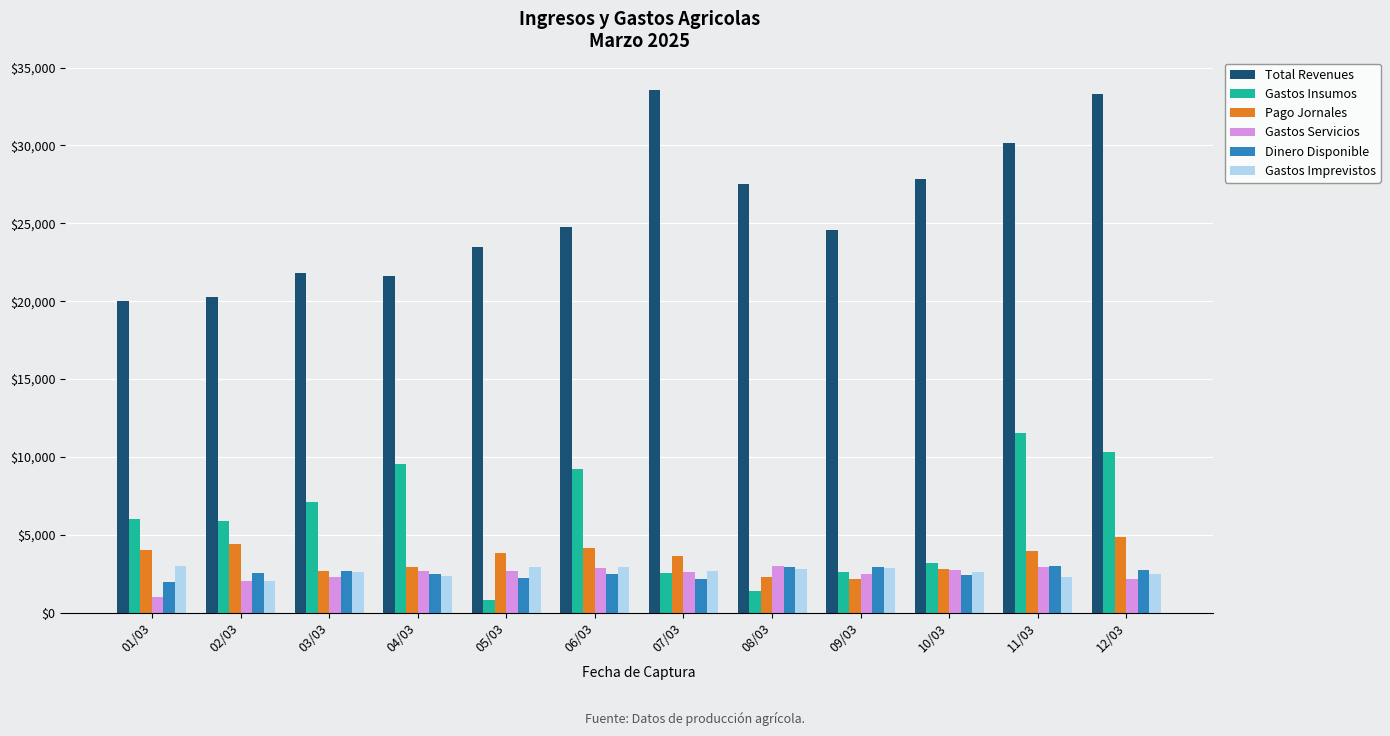

How many bars are there in total?

72